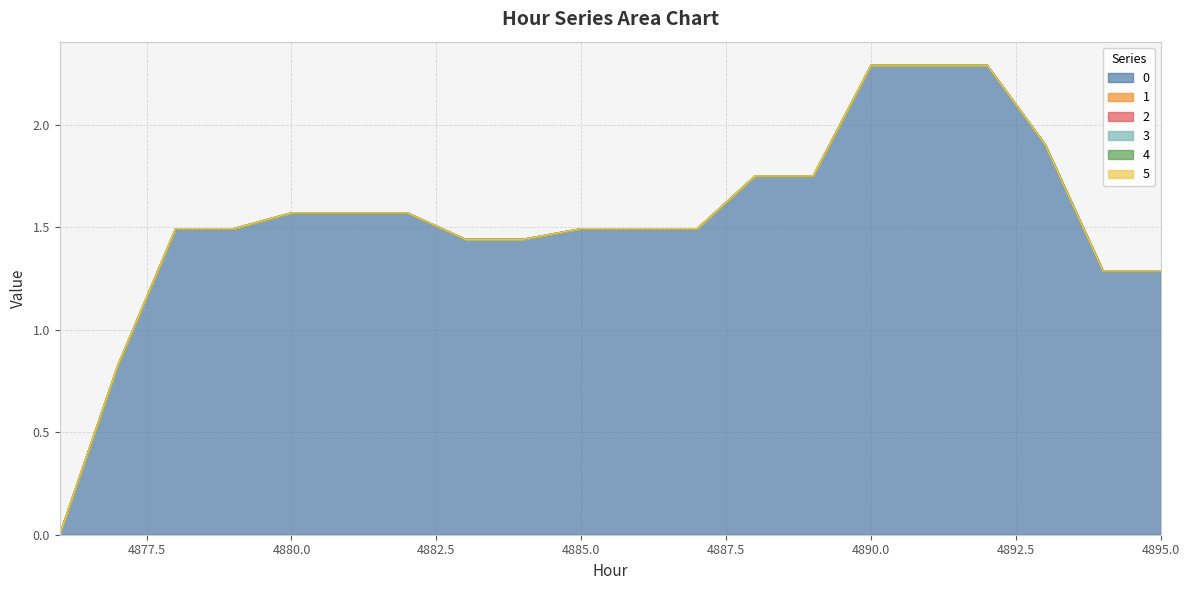

True or false: 1 has more than 0 points higher than both neighbors.

False